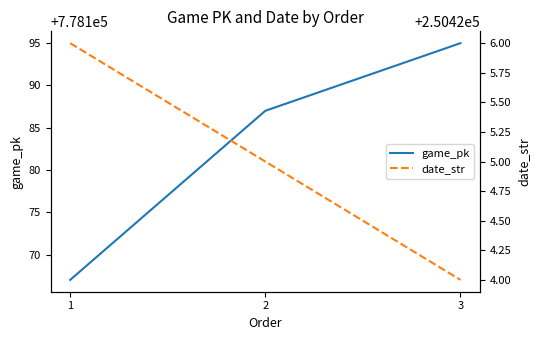

Between 1 and 3, which series saw the biggest shift?

game_pk